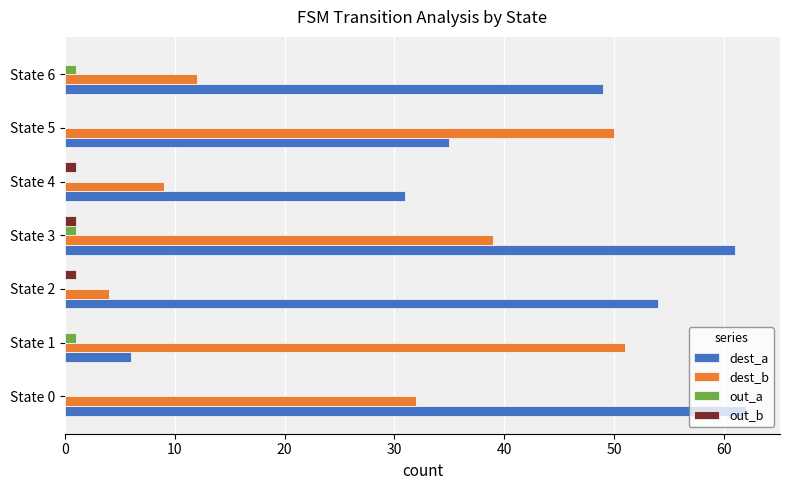

What are all the series names shown in the legend?

dest_a, dest_b, out_a, out_b